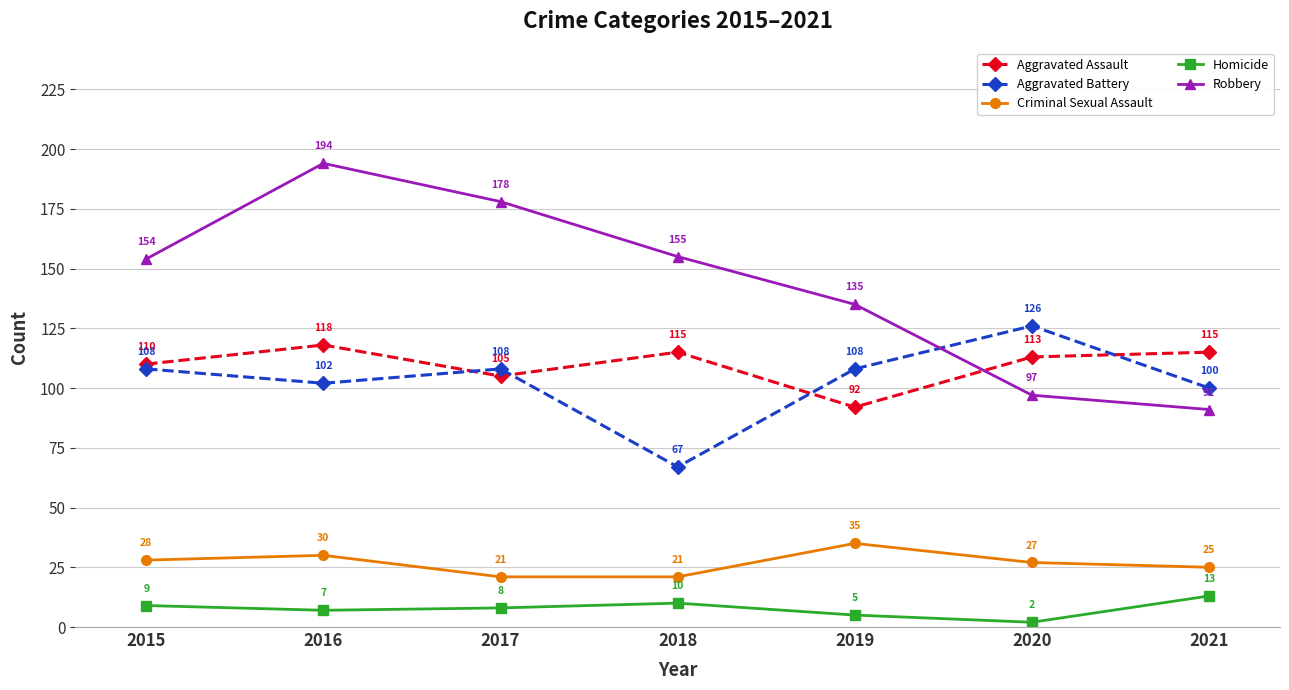

Rank the series by their maximum value, from highest to lowest.

Robbery, Aggravated Battery, Aggravated Assault, Criminal Sexual Assault, Homicide